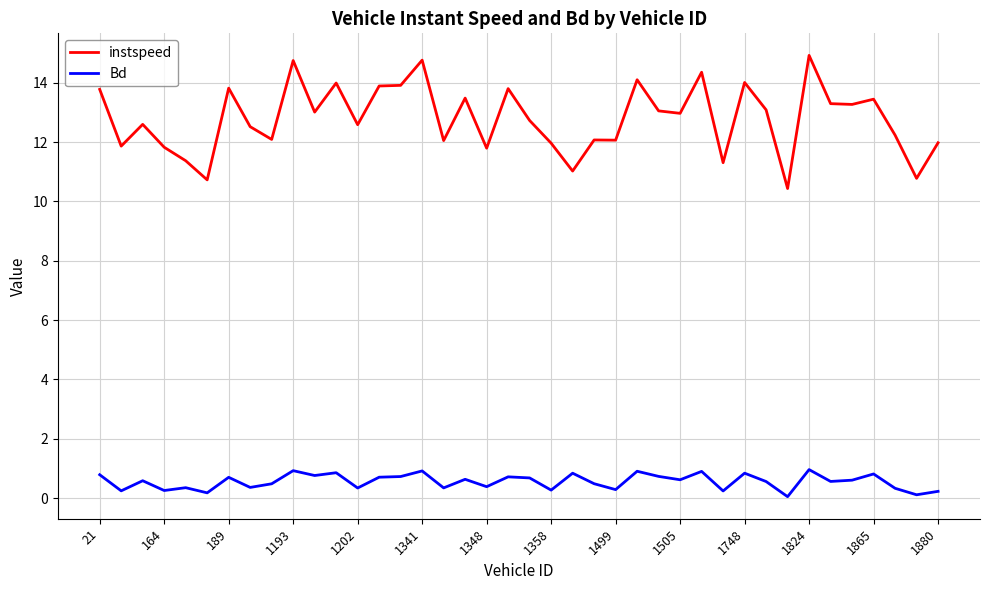

How many distinct data groups are displayed?

2